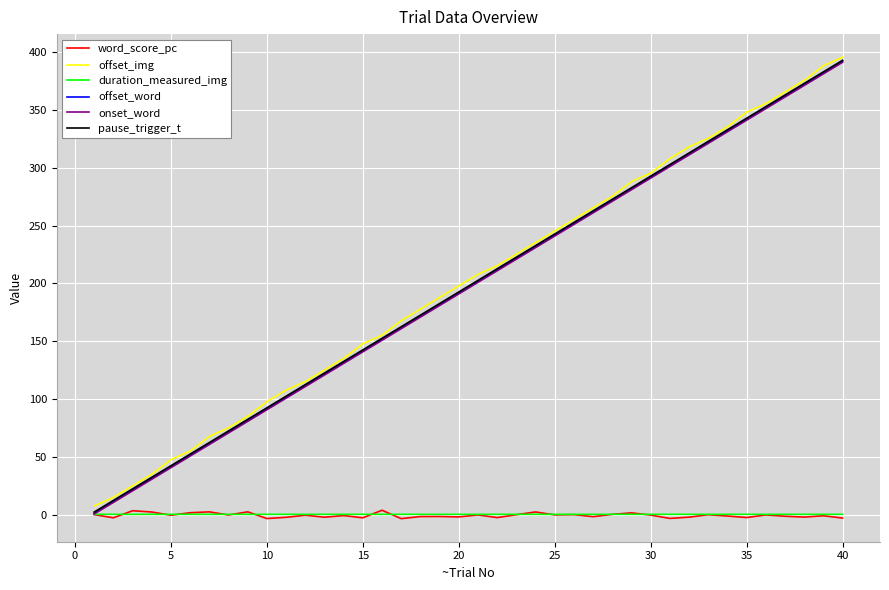

What is the greatest value displayed?

395.4